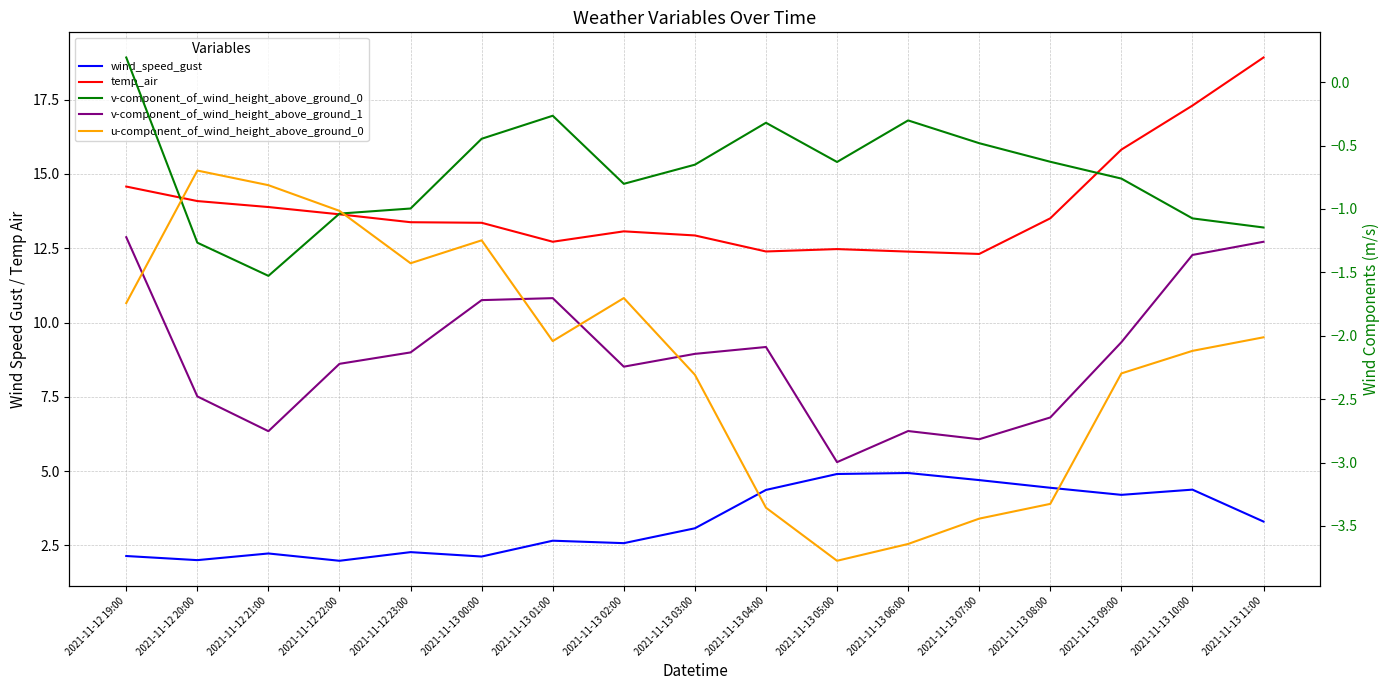

True or false: v-component_of_wind_height_above_ground_0 and wind_speed_gust cross at least once.

False